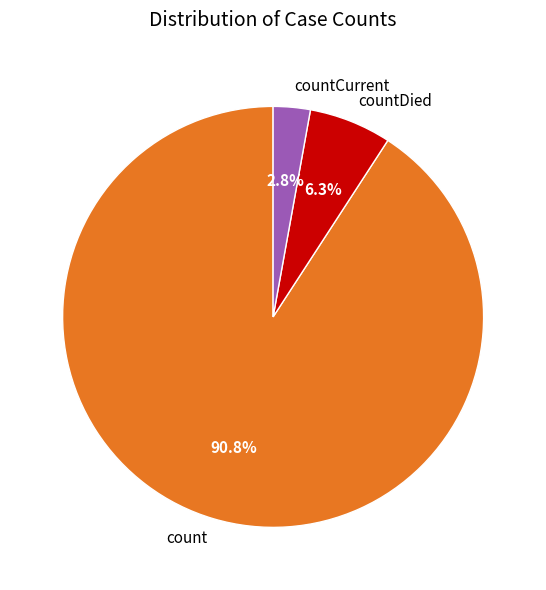

Count the number of slices in the pie.

3